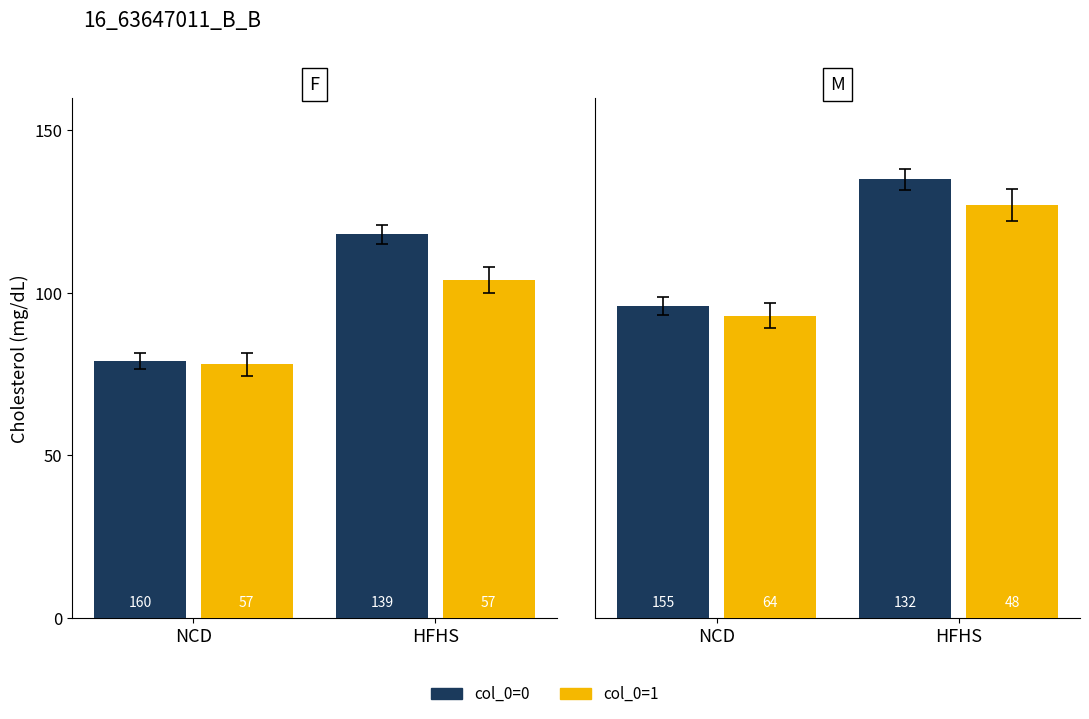

Does the chart contain any negative values?

No